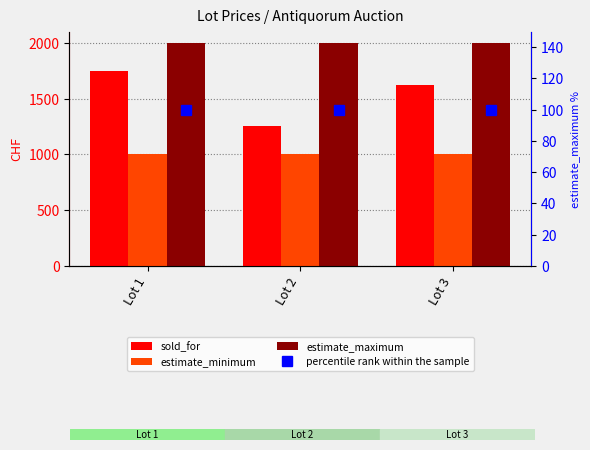

At Lot 3, list the series in order from smallest to largest.

percentile rank within the sample, estimate_minimum, sold_for, estimate_maximum